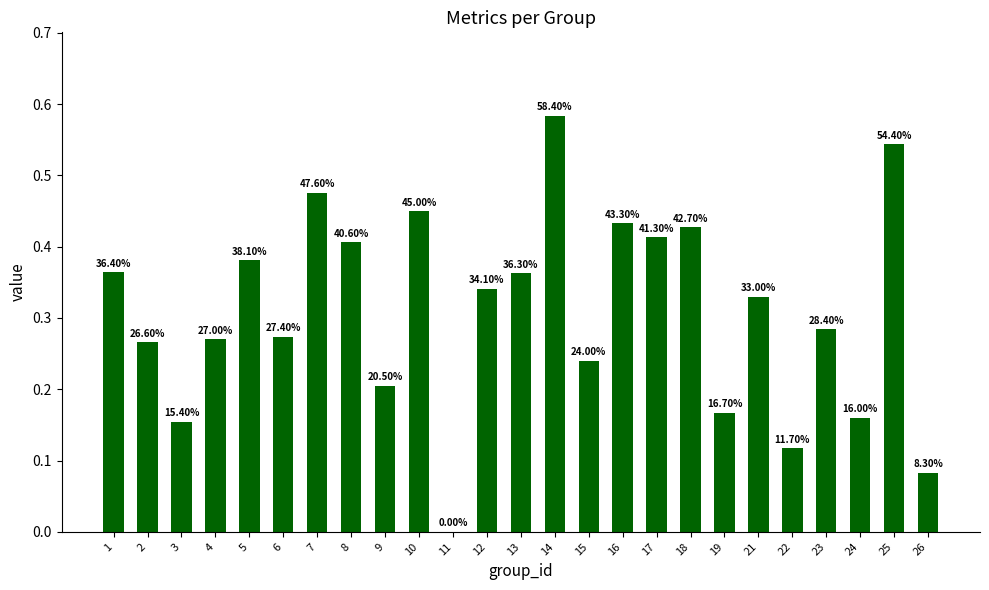

How many bars are there in total?

25